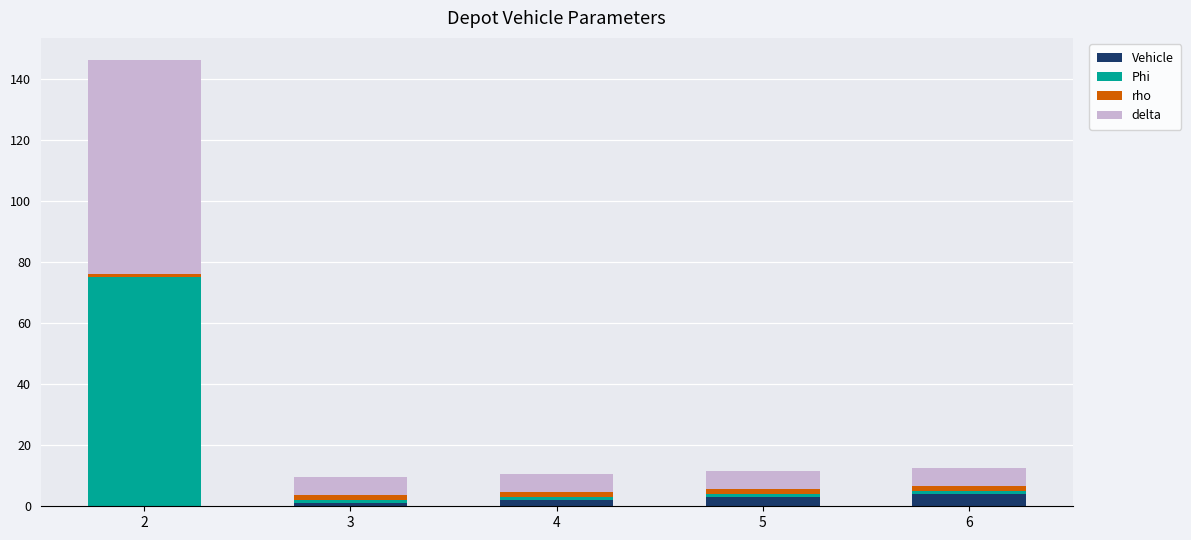

The Vehicle series shows 3.0 at 5. True or false?

True